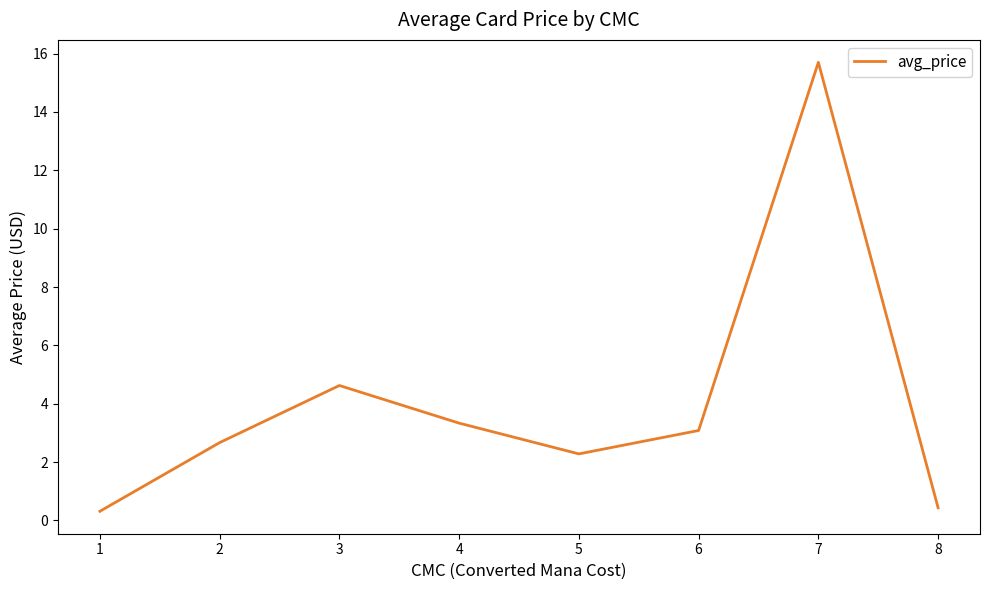

Reading left to right, extract all data points from this chart.

0.3	2.7	4.6	3.3	2.3	3.1	15.7	0.4